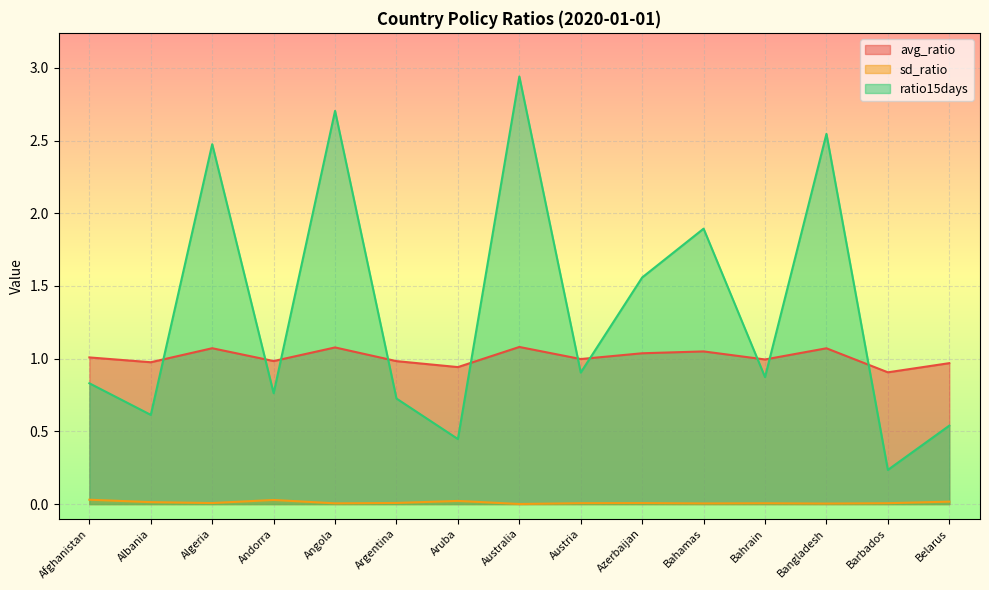

The value of ratio15days at Bangladesh is 3.8. True or false?

False